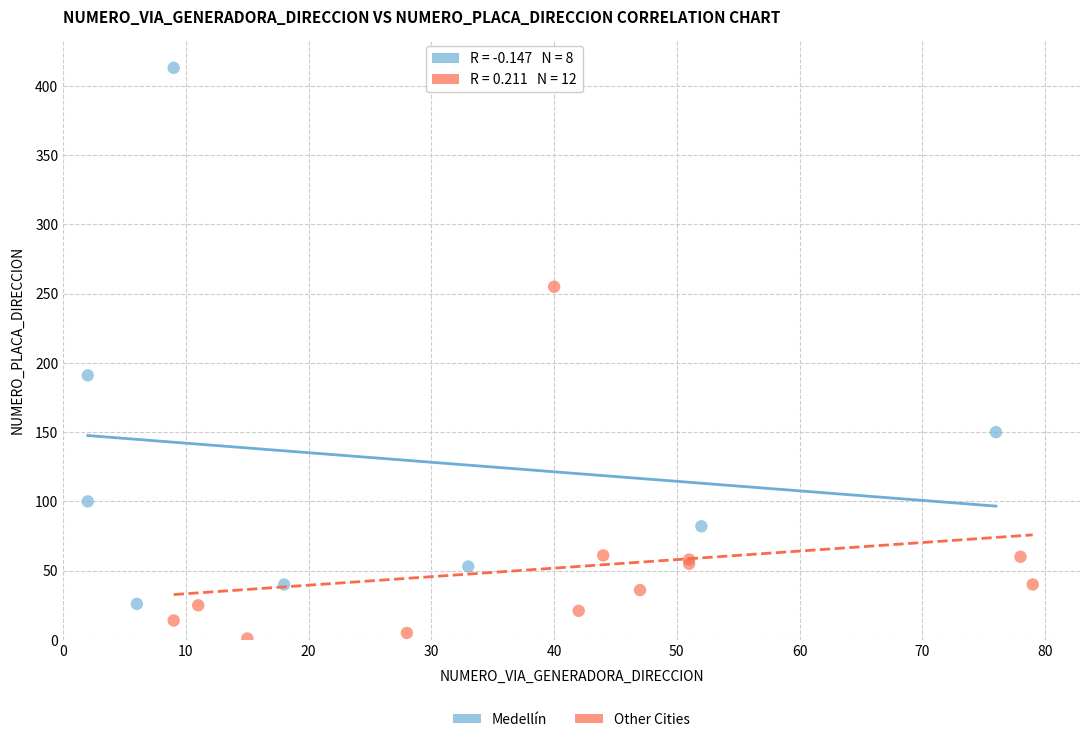

Which series has the widest spread of Y values?

Medellín